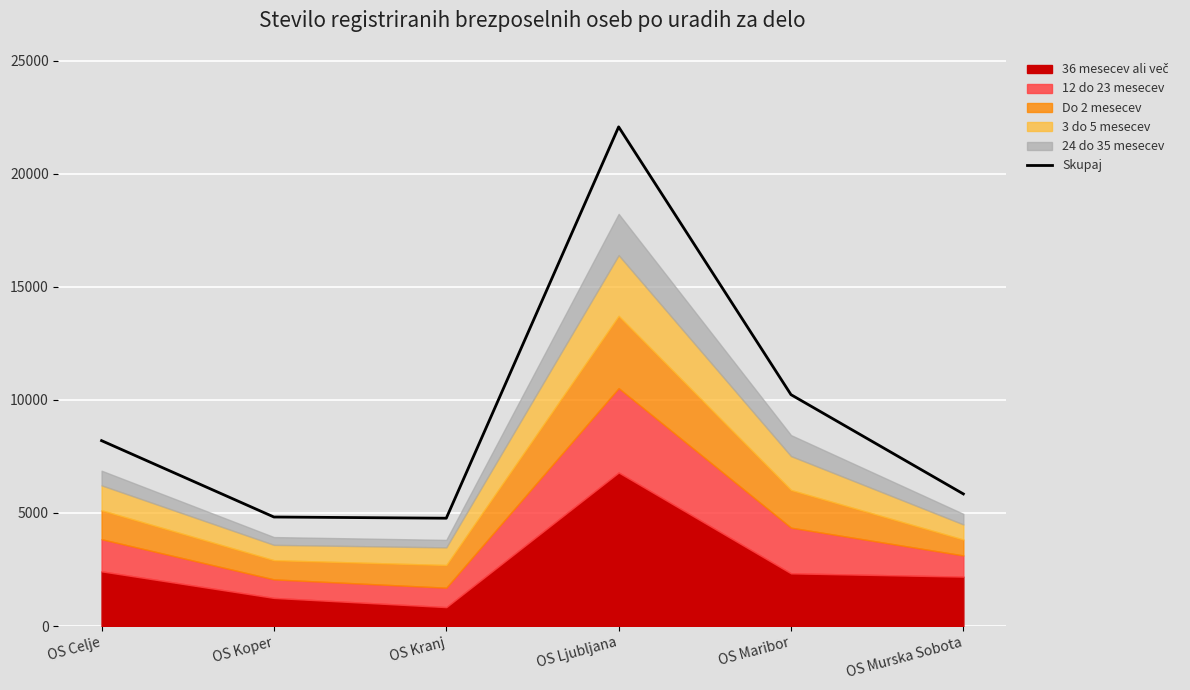

The Skupaj series shows 15071 at OS Ljubljana. True or false?

False